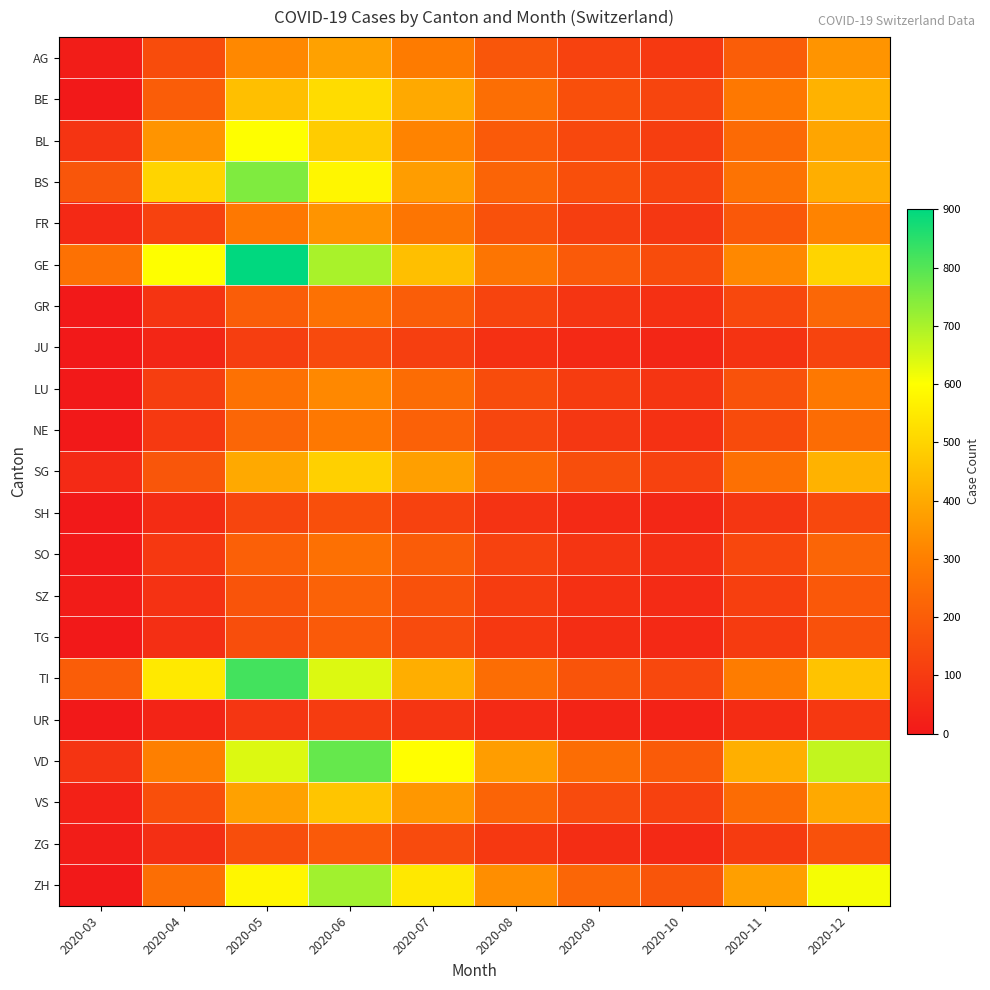

What is the total value across all series at 2020-05?

7825